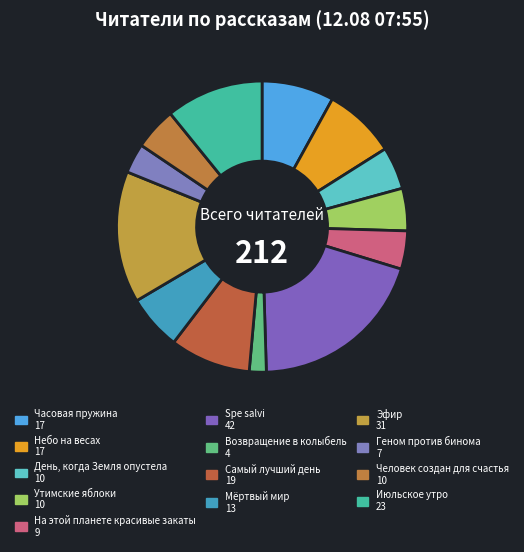

To the nearest percent, what is the average slice percentage?

8%